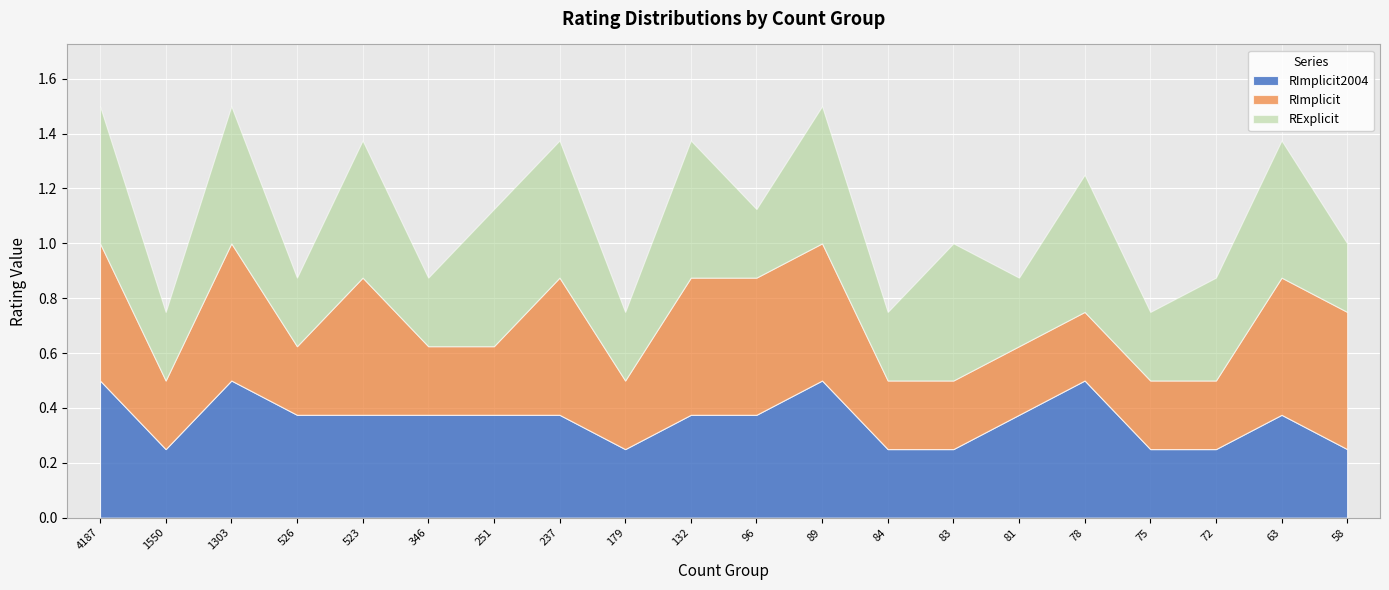

Reading left to right, transcribe all the data shown in this chart.

RImplicit2004: 0.5	0.2	0.5	0.4	0.4	0.4	0.4	0.4	0.2	0.4	0.4	0.5	0.2	0.2	0.4	0.5	0.2	0.2	0.4	0.2
RImplicit: 0.5	0.2	0.5	0.2	0.5	0.2	0.2	0.5	0.2	0.5	0.5	0.5	0.2	0.2	0.2	0.2	0.2	0.2	0.5	0.5
RExplicit: 0.5	0.2	0.5	0.2	0.5	0.2	0.5	0.5	0.2	0.5	0.2	0.5	0.2	0.5	0.2	0.5	0.2	0.4	0.5	0.2